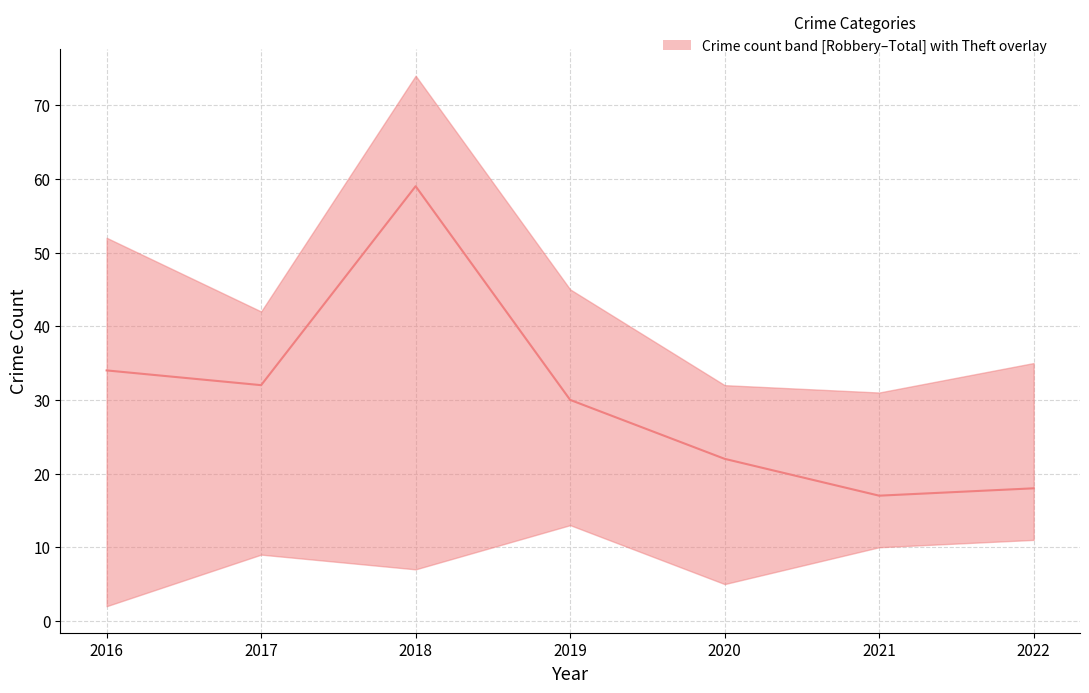

List the labels in order of value, largest first.

2018, 2016, 2017, 2019, 2020, 2022, 2021